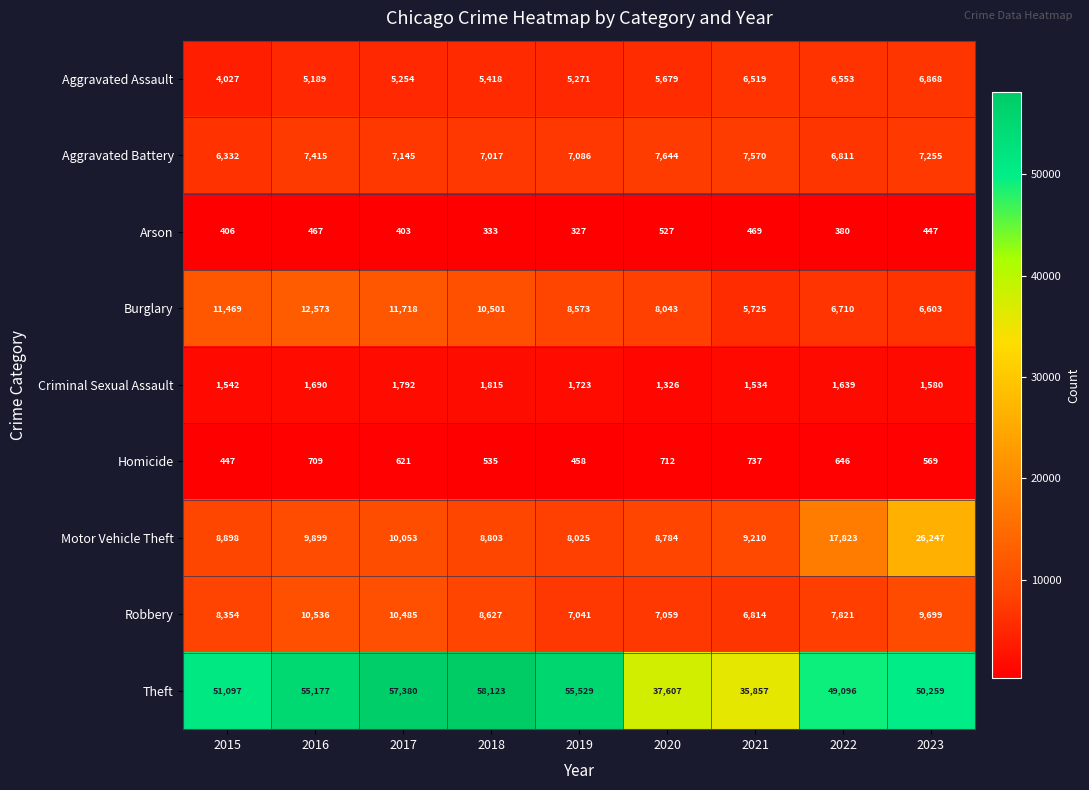

Which series has the largest range (max minus min)?

Theft